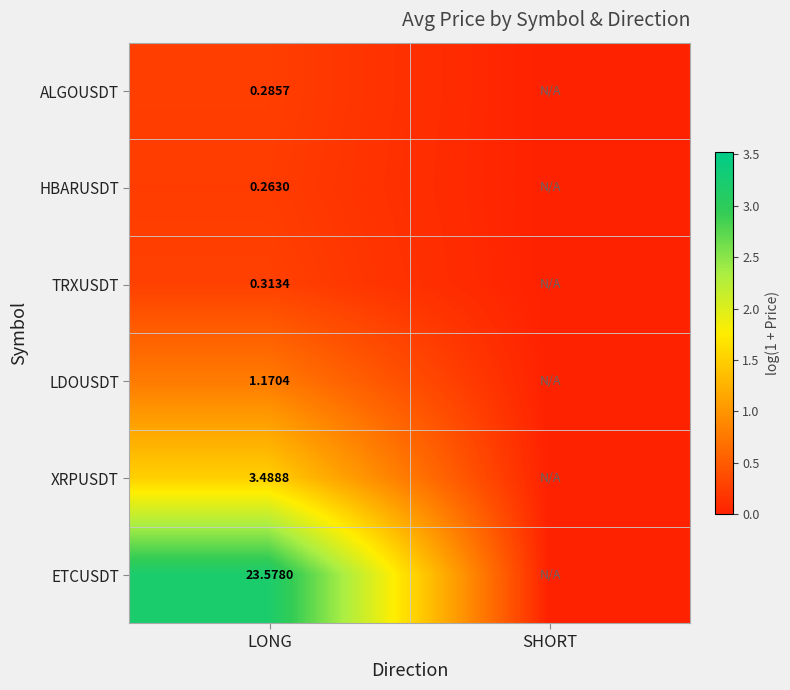

Is the value of XRPUSDT at LONG greater than the value of HBARUSDT at LONG?

Yes